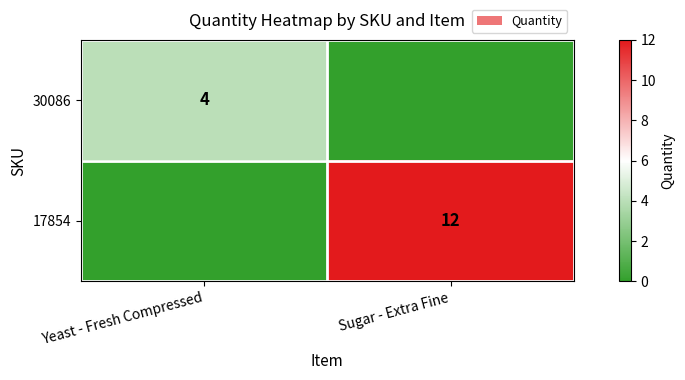

The value of 30086 at Yeast - Fresh Compressed is 4. True or false?

True